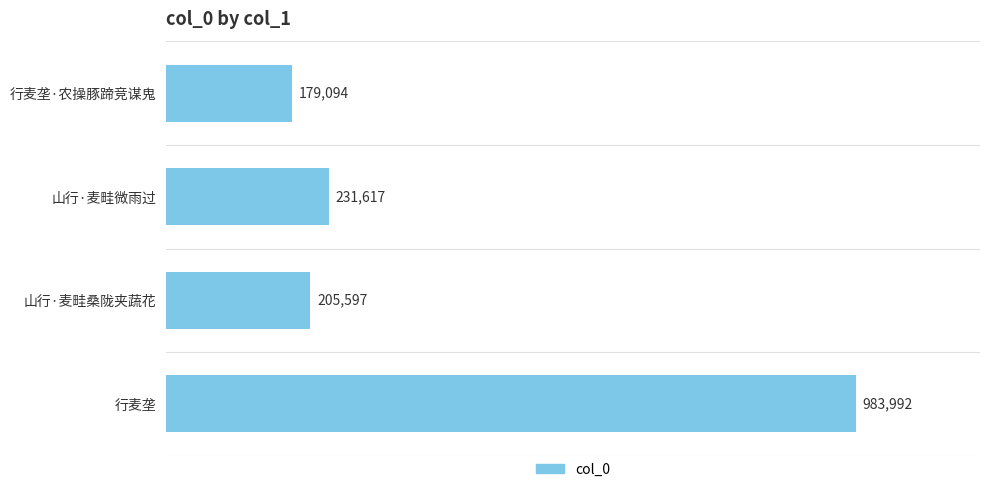

Count the number of data series in this chart.

1